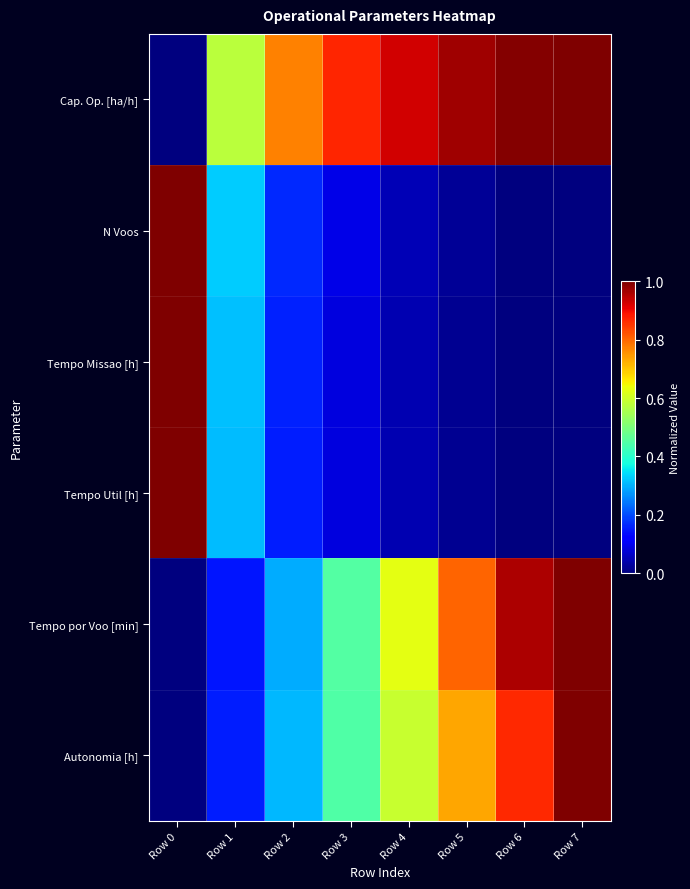

Which series has the widest spread of values?

Cap. Op. [ha/h]